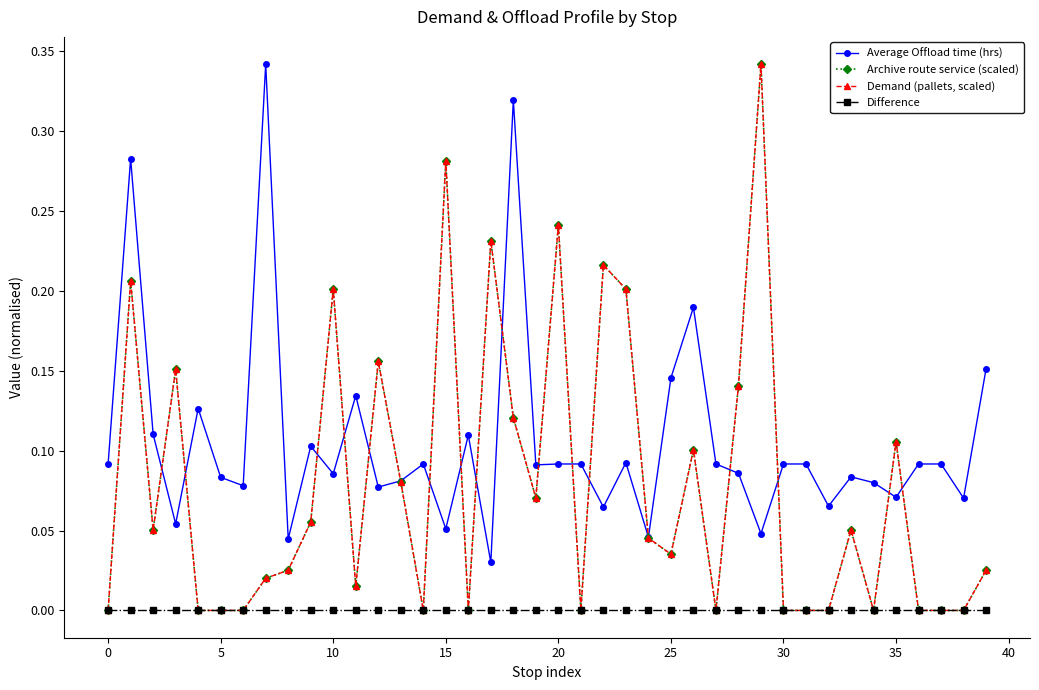

True or false: Archive route service (scaled) has more than 1 interior local peaks.

True